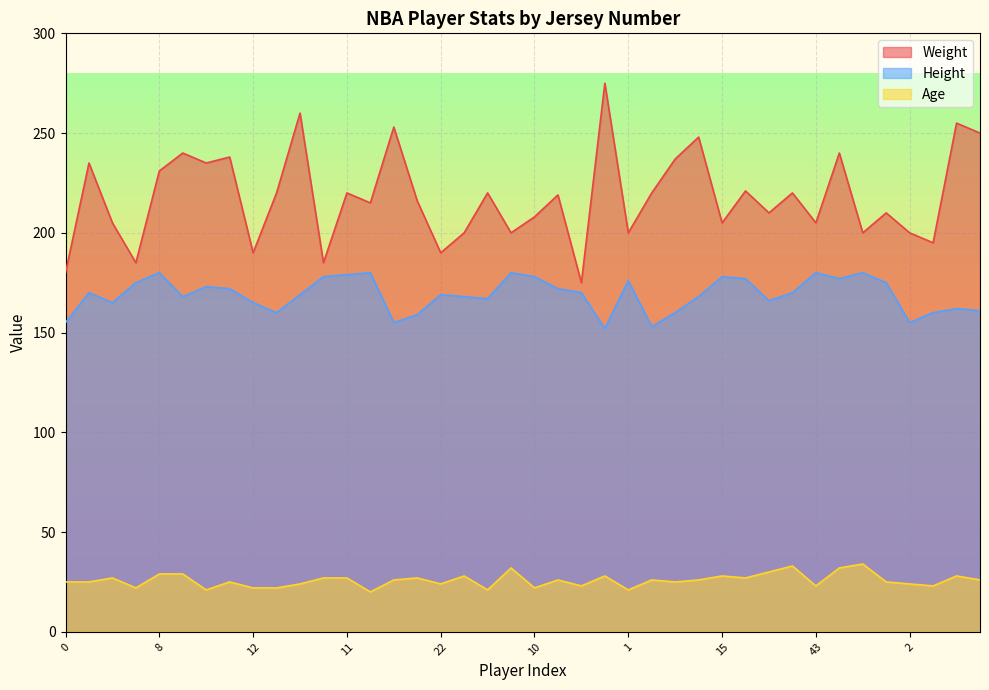

What is the sum of the Weight values at 33 and 12?

410